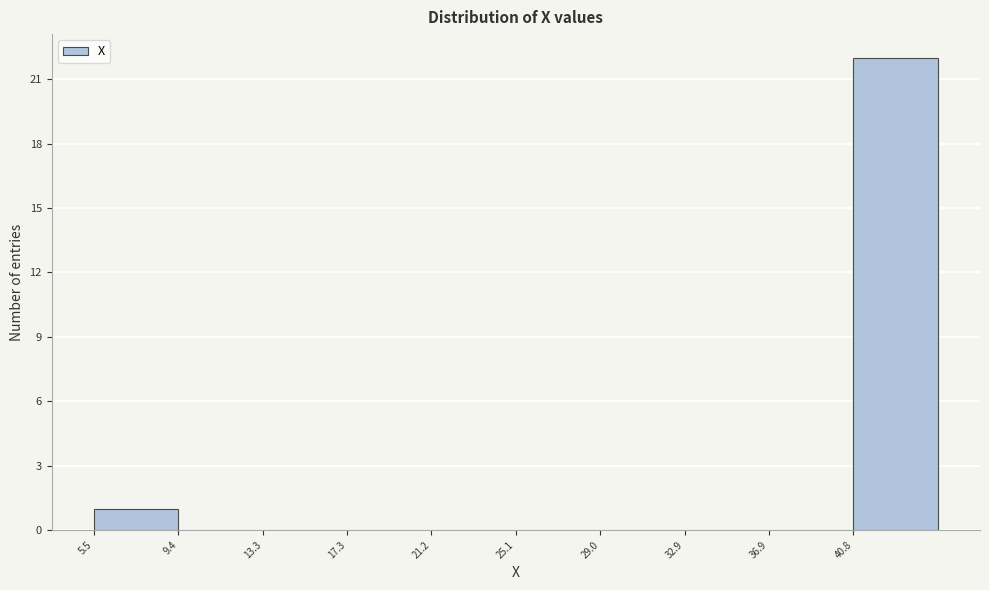

Which range on the x-axis has the tallest bar?

41.0 to 44.5